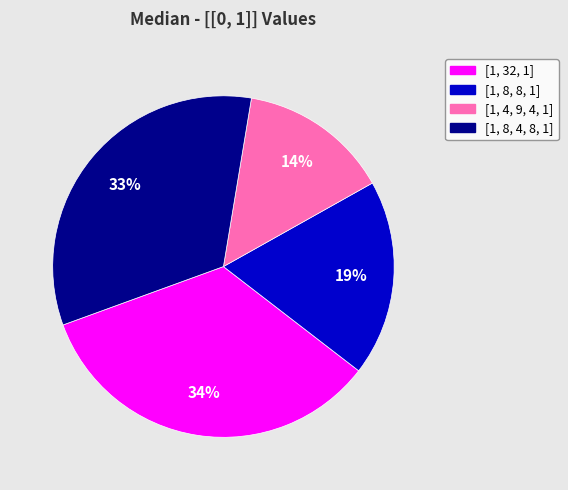

To the nearest percent, what percentage of the pie is [1, 8, 8, 1]?

19%